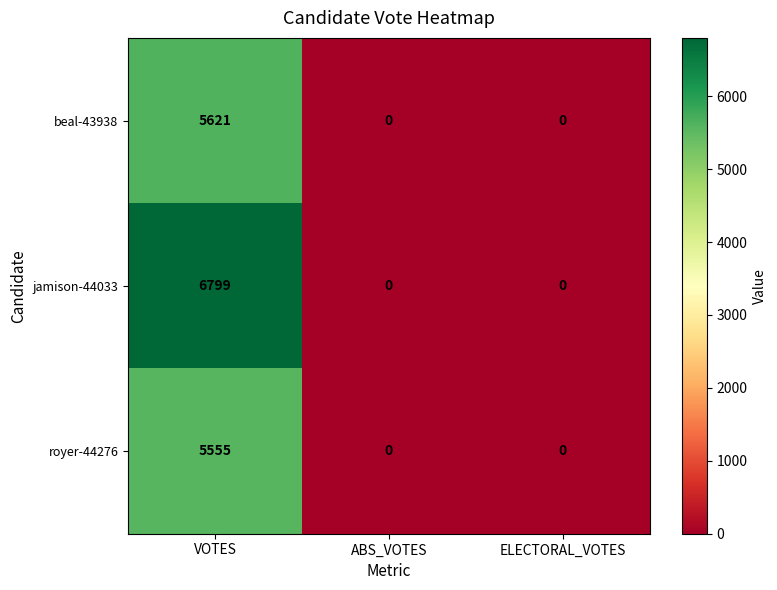

What is the sum of all beal-43938 values?

5621